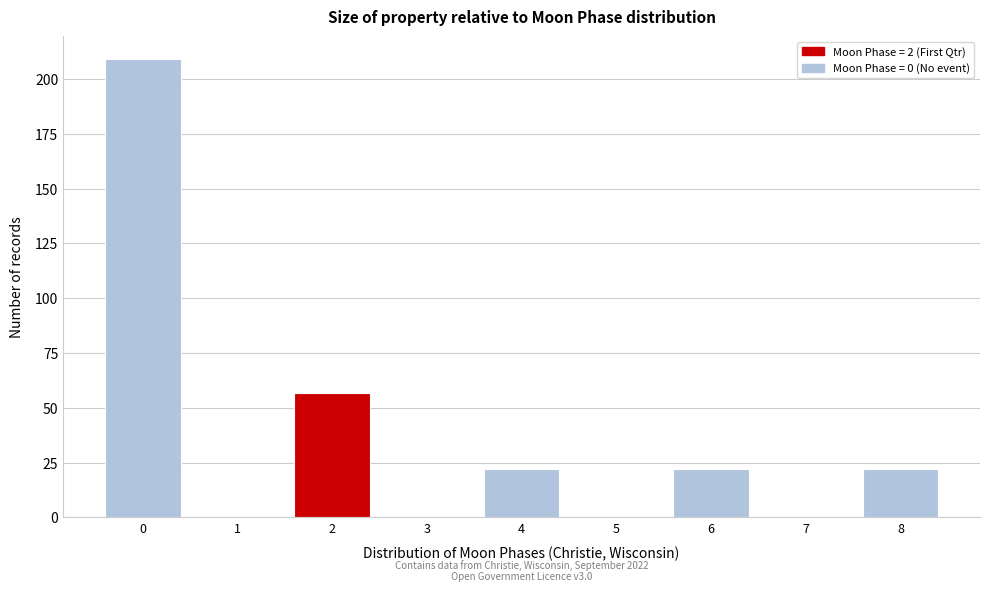

Which range on the x-axis has the tallest bar?

-0.5 to 0.5